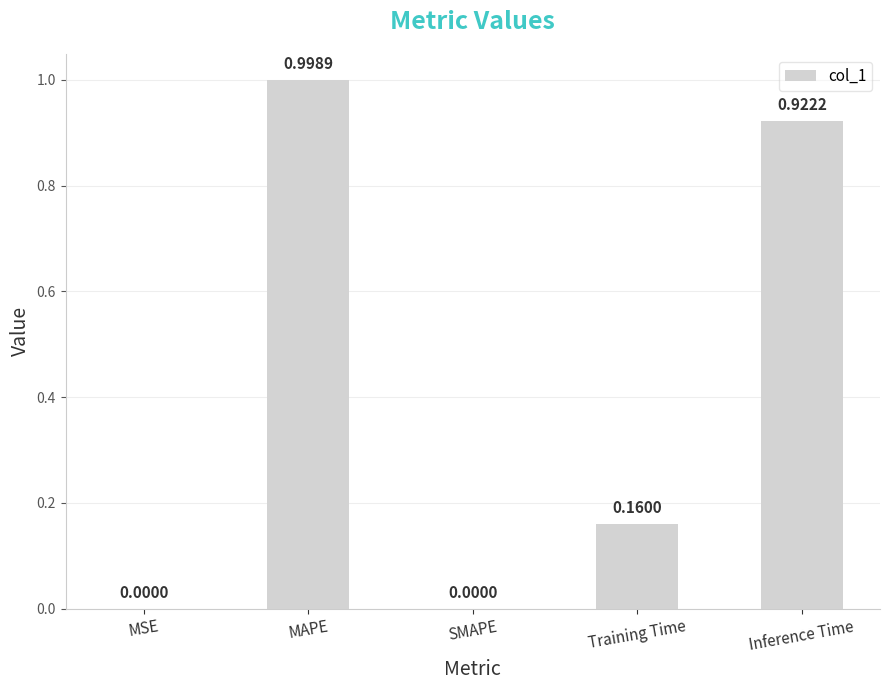

Which has a higher value, Inference Time or MSE?

Inference Time